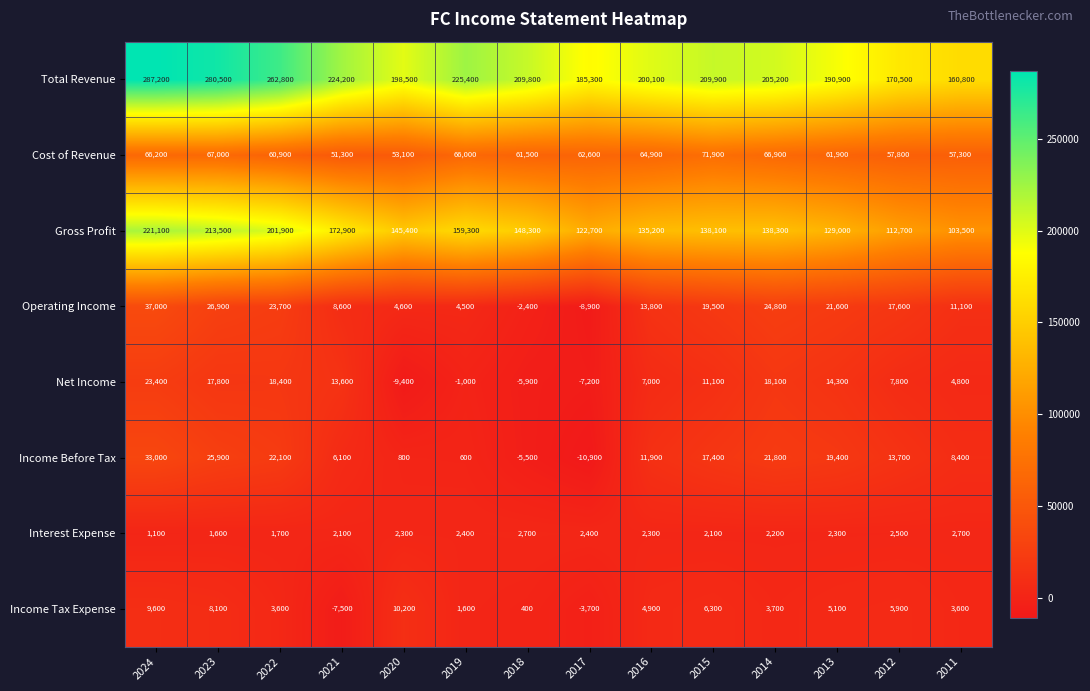

At which category is the sum across all series the highest?

2024